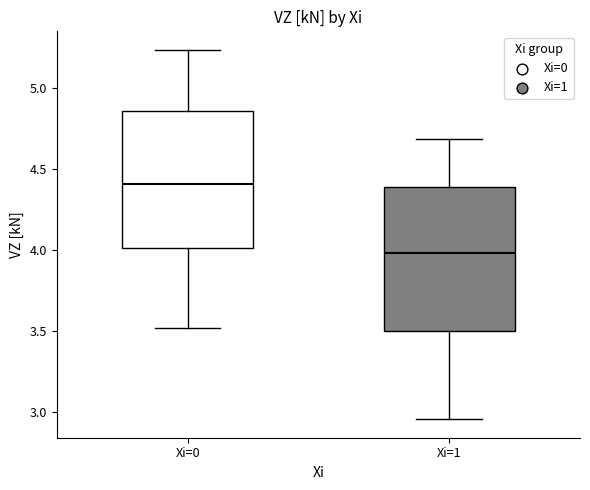

Reading left to right, read every box against the y-axis: the position of its median line, the range the box covers, and the ends of its whiskers. The values are not printed on the chart, so give them approximately, as read against the axis.

Xi=0: median 4.40, box 4.00 to 4.85, whiskers 3.50 to 5.25
Xi=1: median 4.00, box 3.50 to 4.40, whiskers 2.95 to 4.70